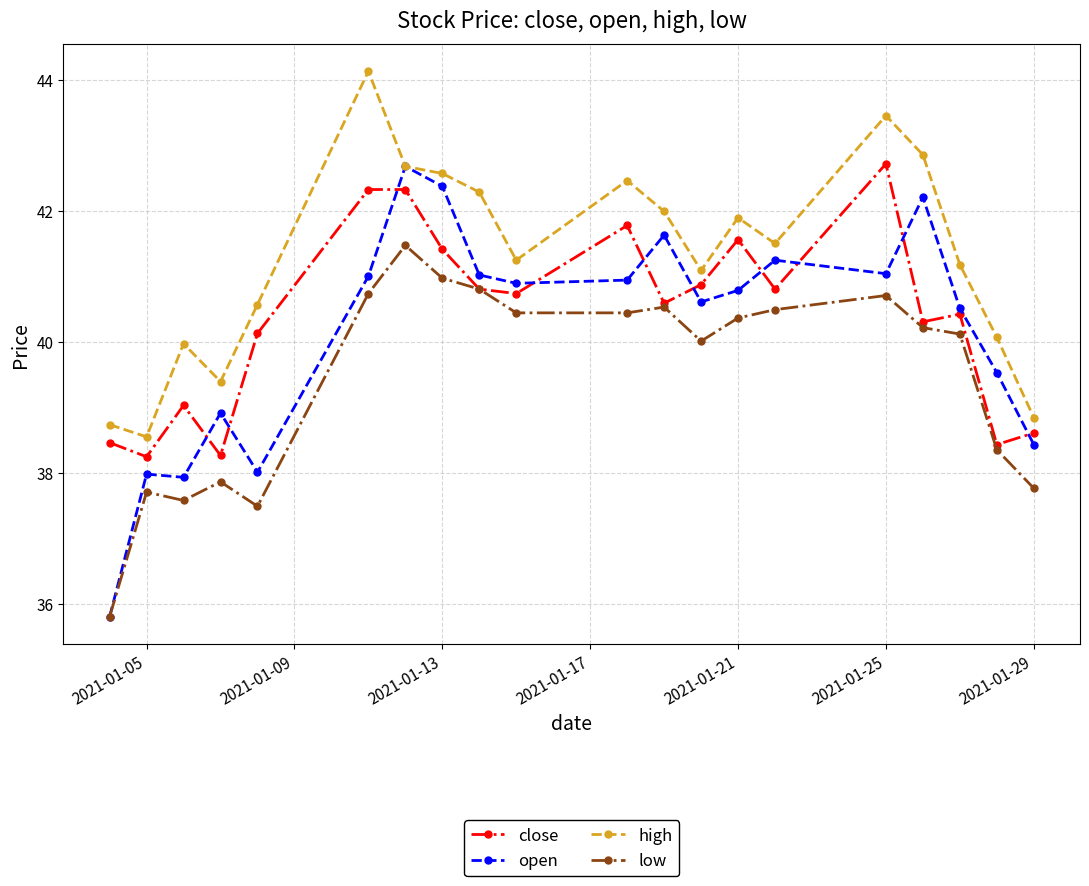

Which series ends up on top after the final intersection of close and open?

close